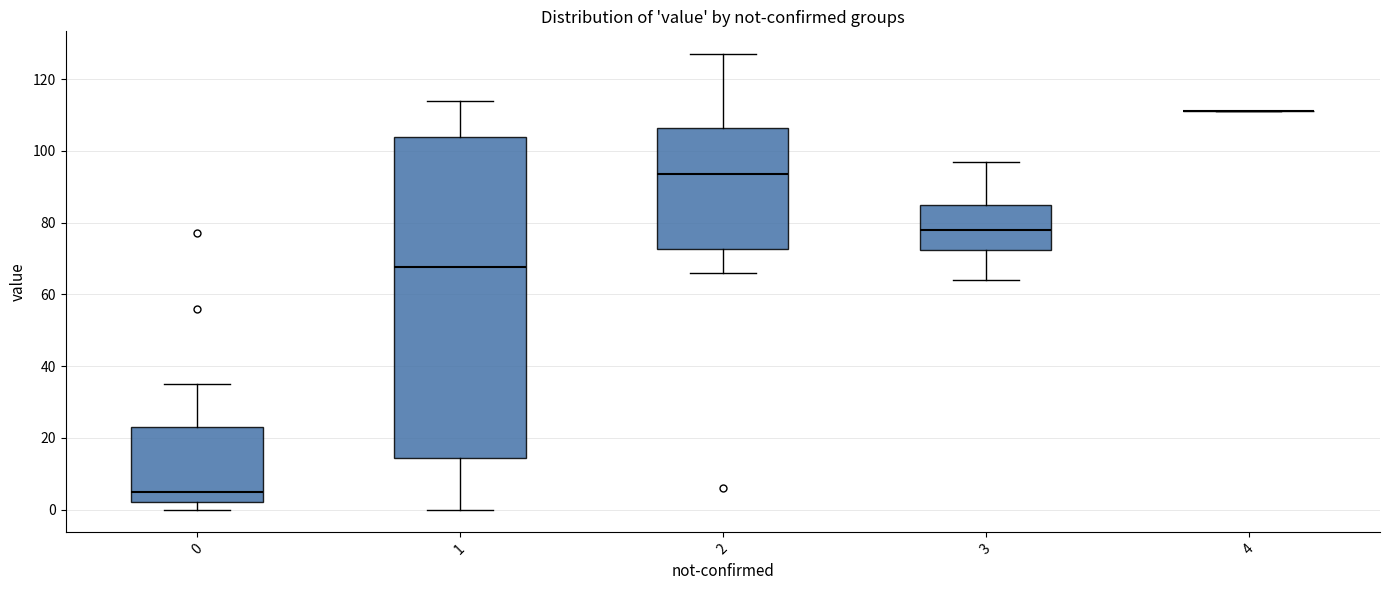

Reading left to right, transcribe this box plot: for each box, give where its median line is, the range the box spans, and where its two whiskers end, as read against the y-axis. The values are not printed on the chart, so give them approximately, as read against the axis.

0: median 6, box 2 to 24, whiskers 0 to 36
1: median 68, box 14 to 104, whiskers 0 to 114
2: median 94, box 72 to 106, whiskers 66 to 128
3: median 78, box 72 to 86, whiskers 64 to 98
4: box collapsed to a line at 112, whiskers 112 to 112